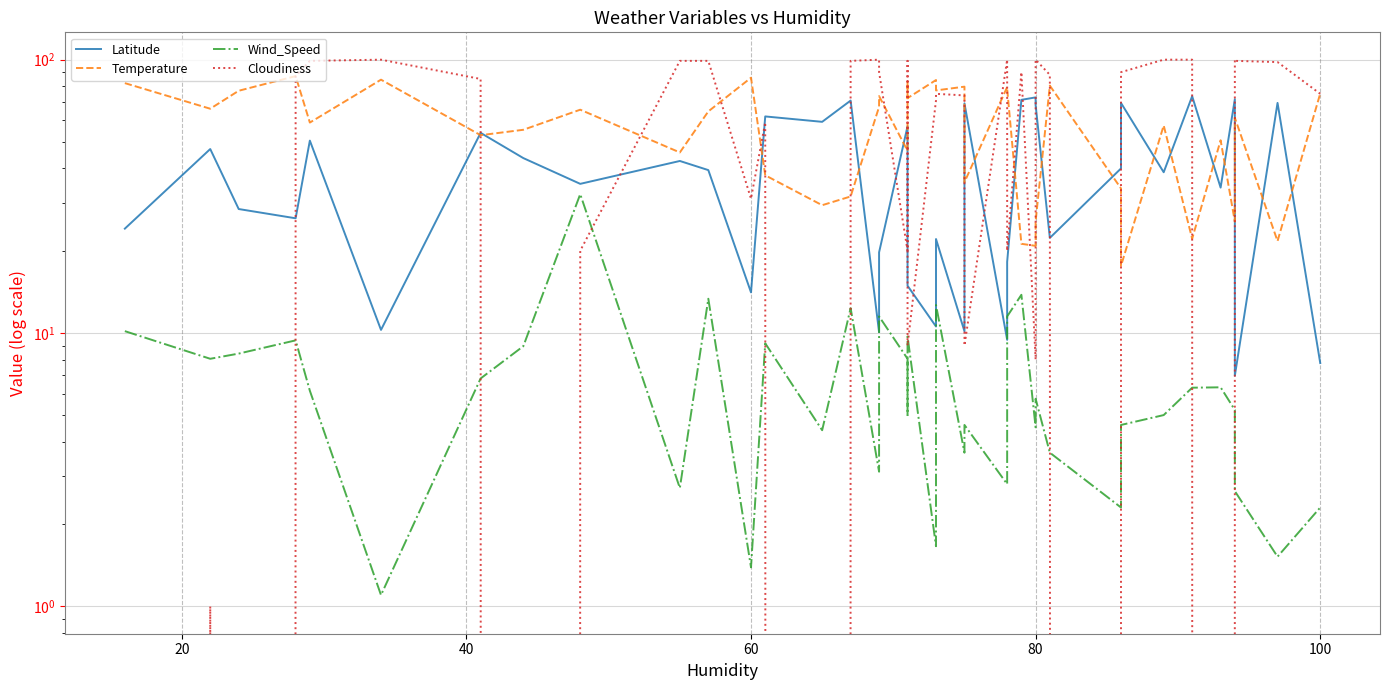

What are all the series names shown in the legend?

Latitude, Temperature, Wind_Speed, Cloudiness